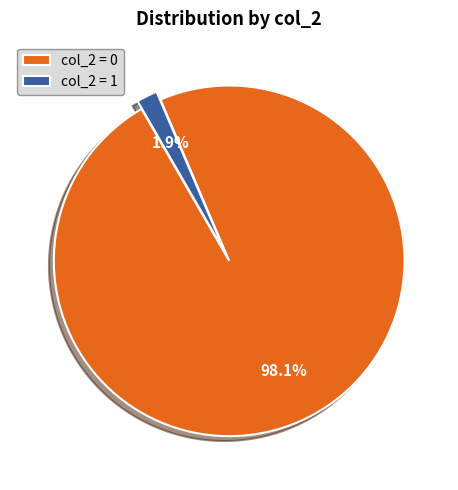

What percentage is NOT represented by col_2 = 1?

98.1%